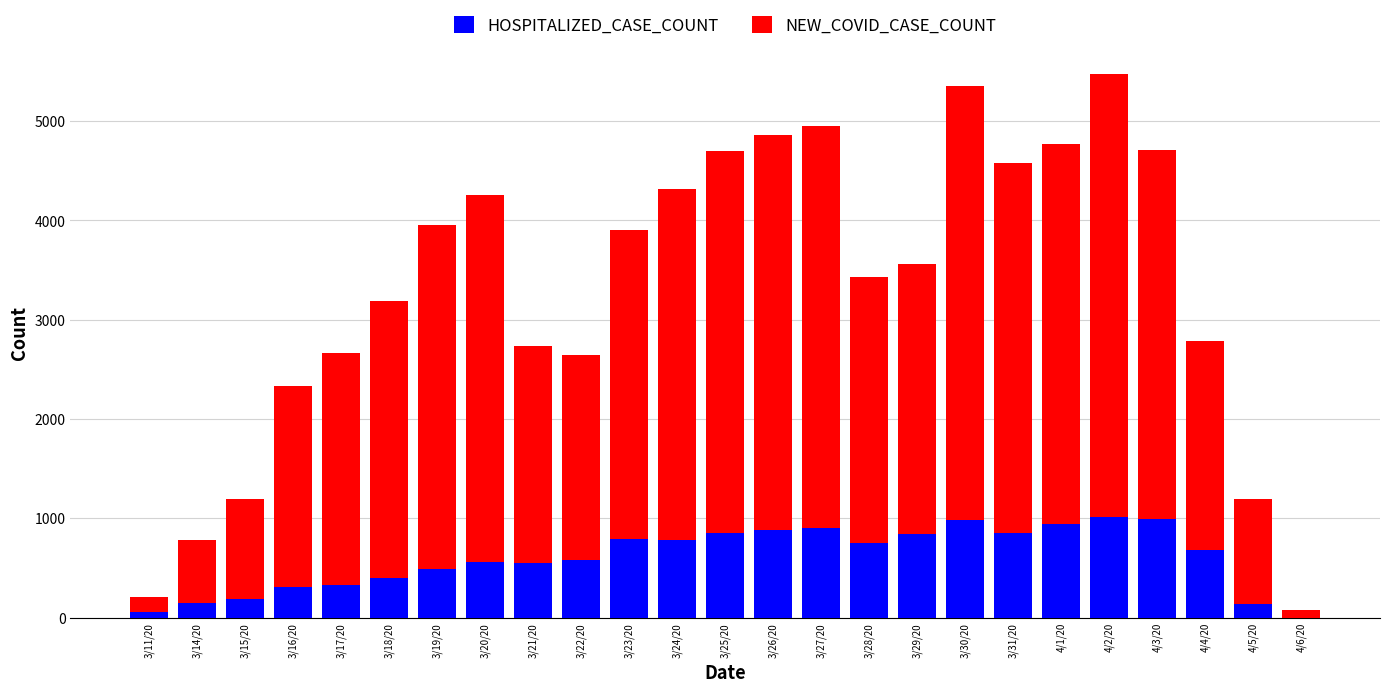

True or false: HOSPITALIZED_CASE_COUNT has a value of 1 at 4/6/20.

True